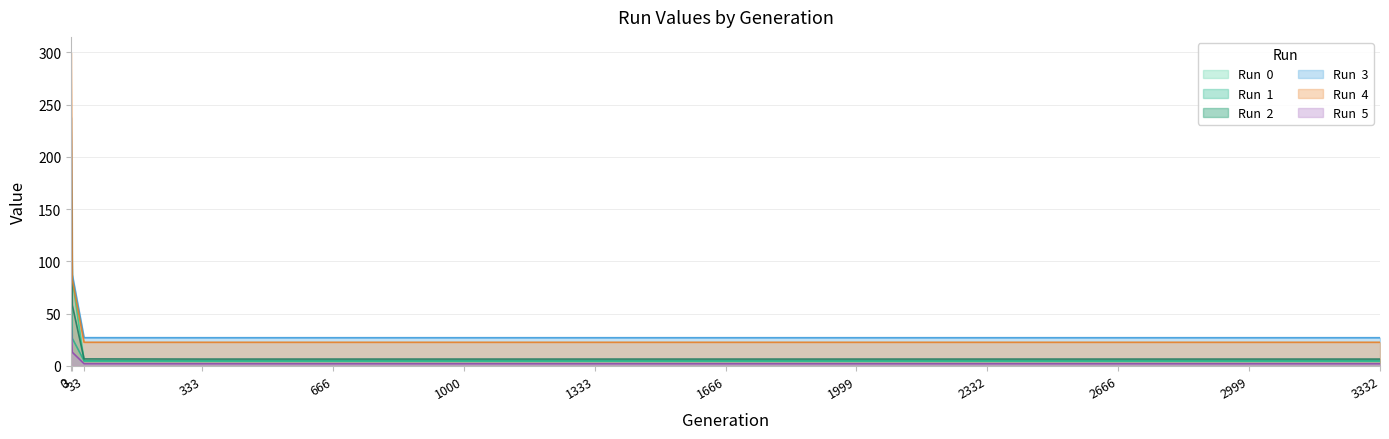

Rank the series at 1000 from highest to lowest value.

Run  3, Run  4, Run  2, Run  1, Run  0, Run  5